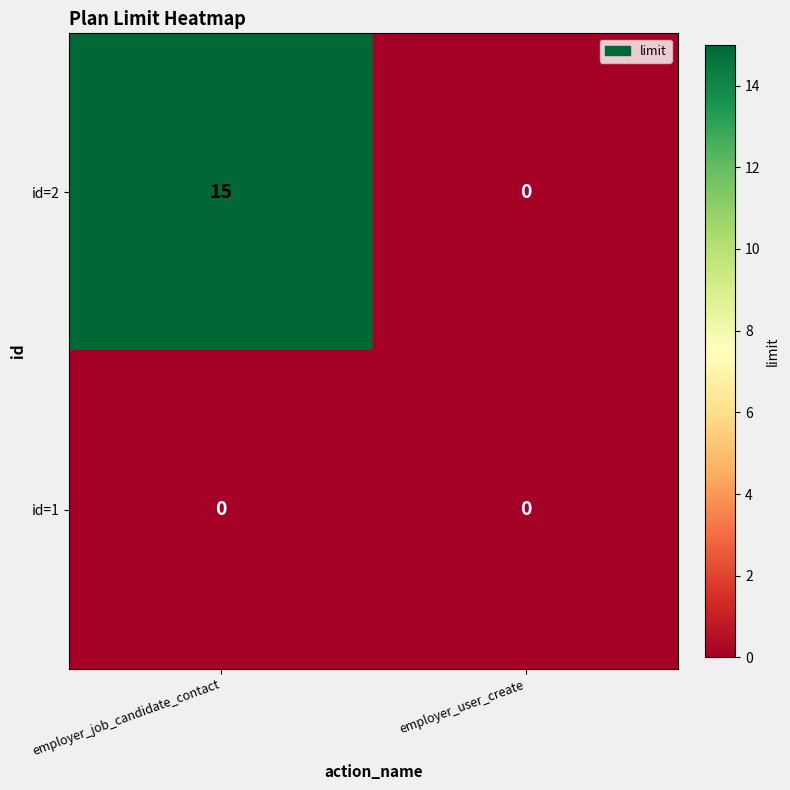

What is the difference between the maximum and minimum values in the id=2 series?

15